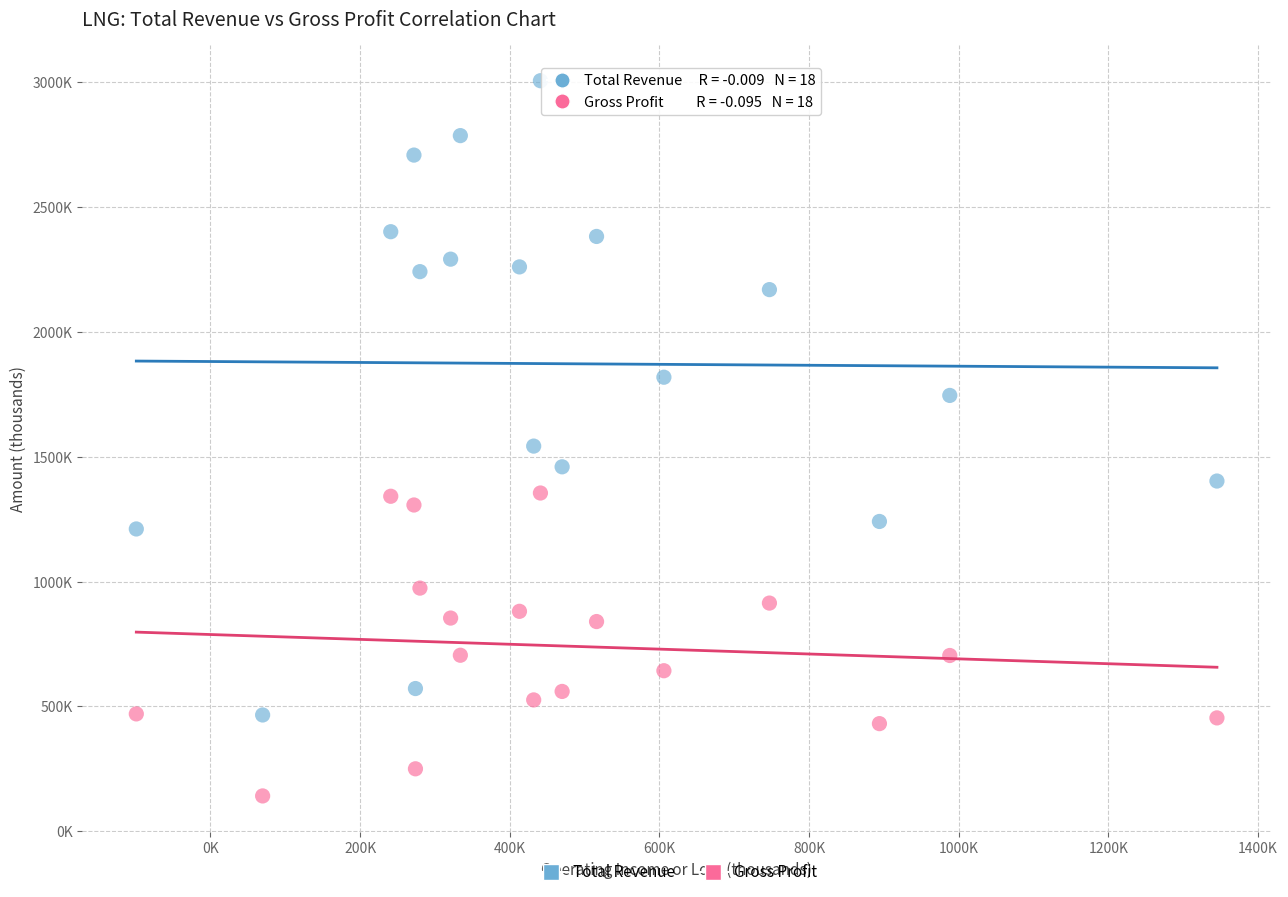

What are all the series names shown in the legend?

Total Revenue, Gross Profit